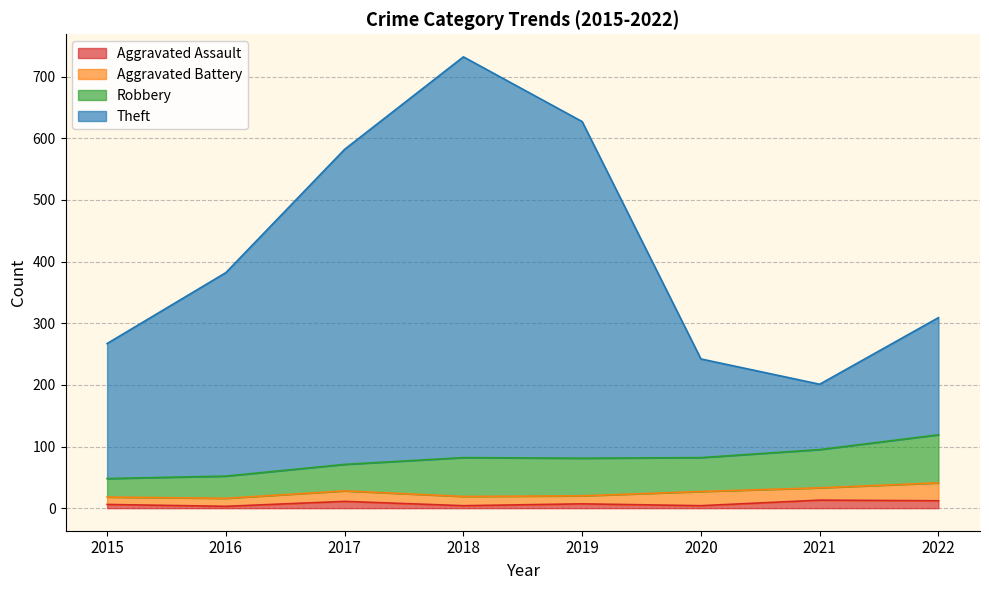

What are all the series names shown in the legend?

Aggravated Assault, Aggravated Battery, Robbery, Theft